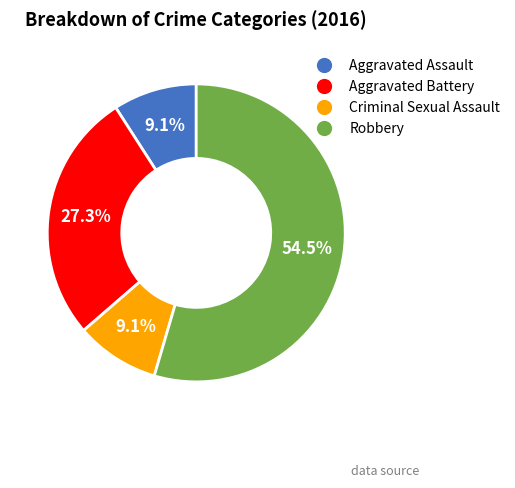

Between Robbery and Aggravated Assault, which is larger?

Robbery